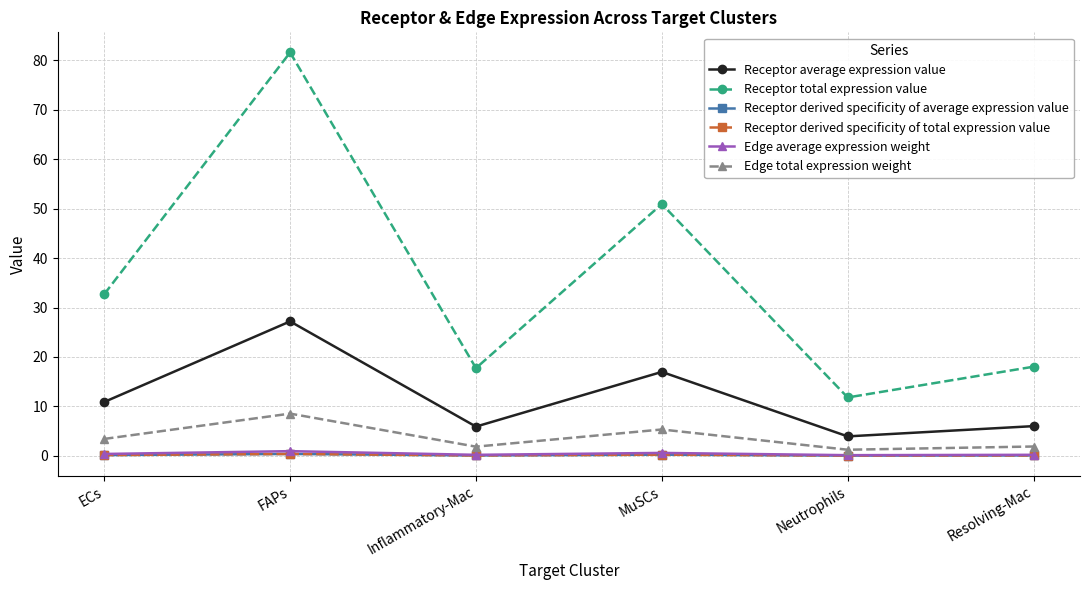

Is this an area chart (filled region under the line)?

No